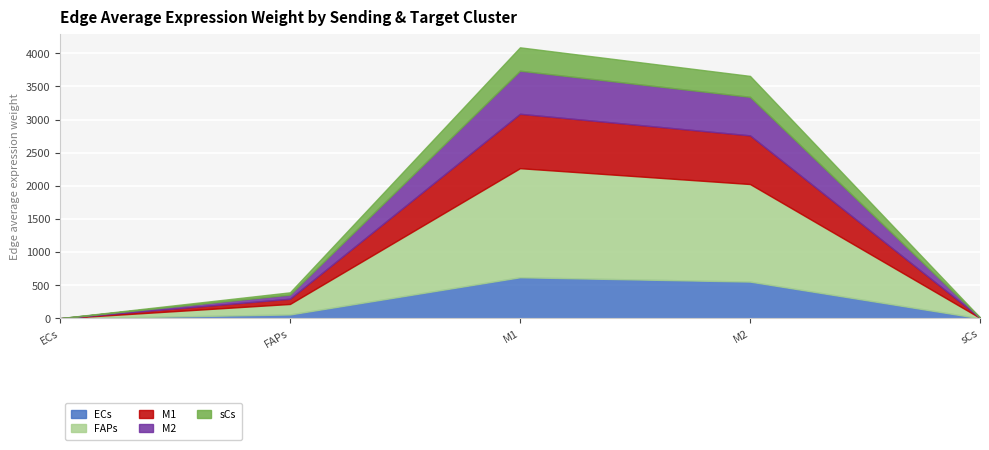

What is the sum of the M2 values at FAPs and ECs?

63.2